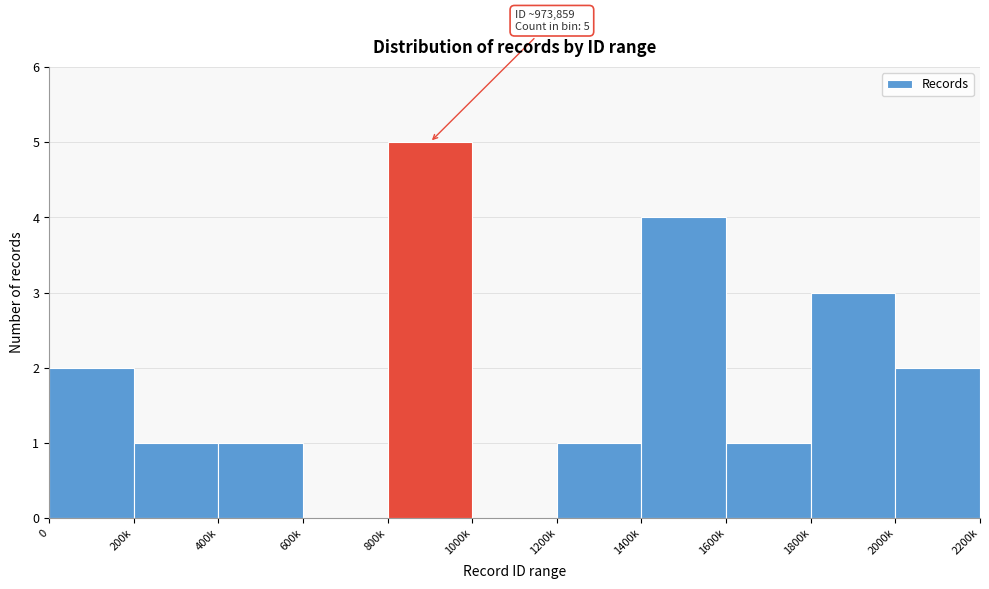

Reading left to right, list all the values displayed in this chart.

0=2	200k=1	400k=1	600k=0	800k=5	1000k=0	1200k=1	1400k=4	1600k=1	1800k=3	2000k=2